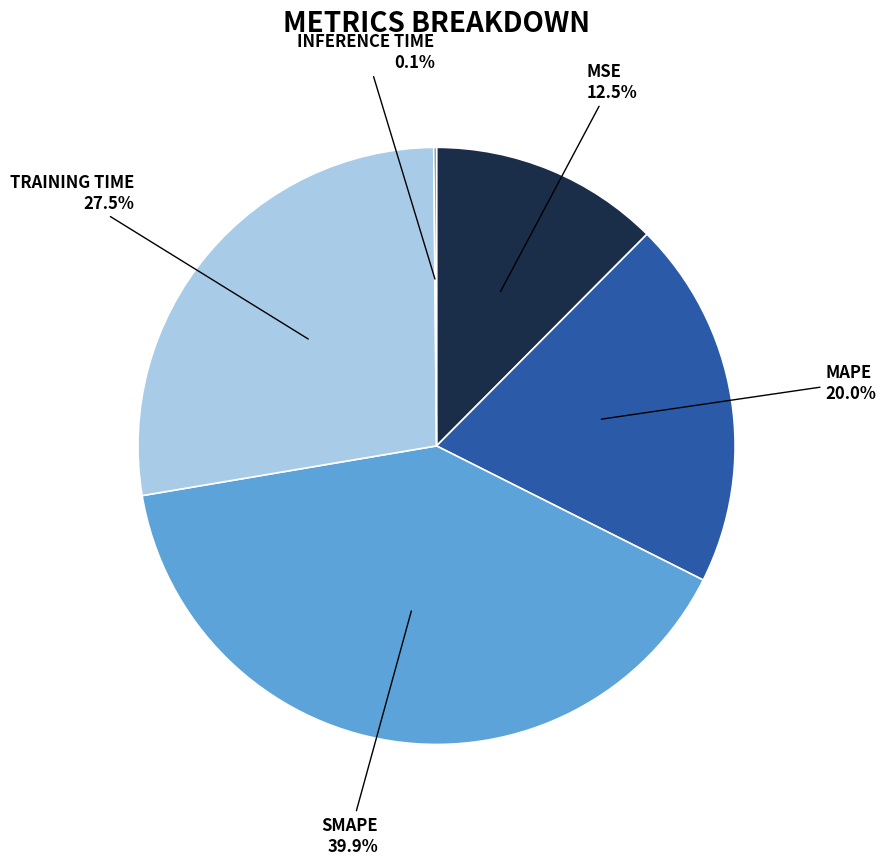

Does any single category account for the majority?

No